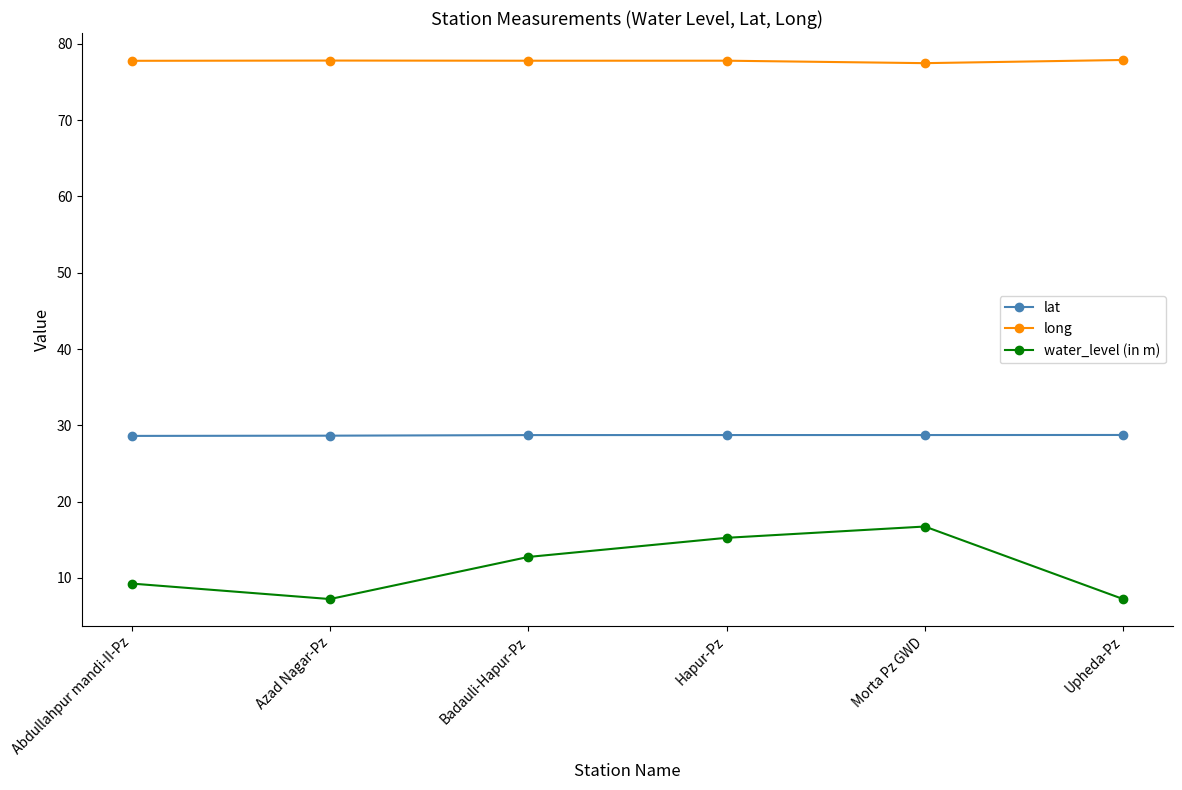

What is the sum of all water_level (in m) values?

68.4